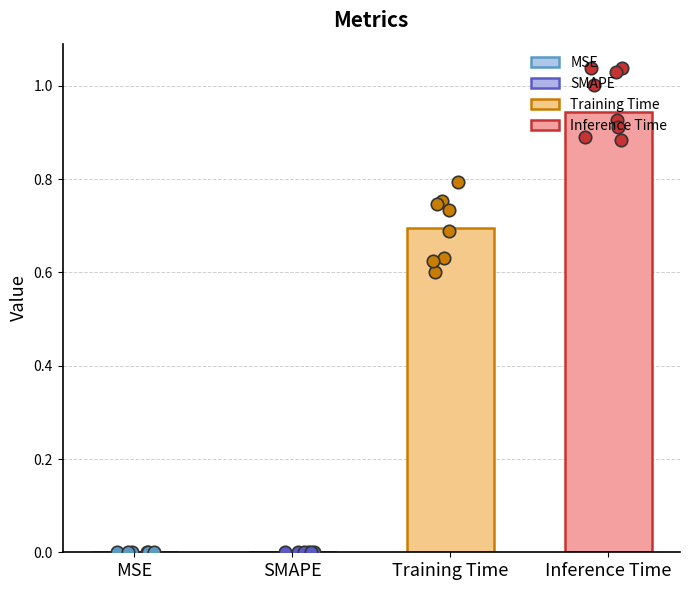

Between MSE and SMAPE, which is larger?

MSE